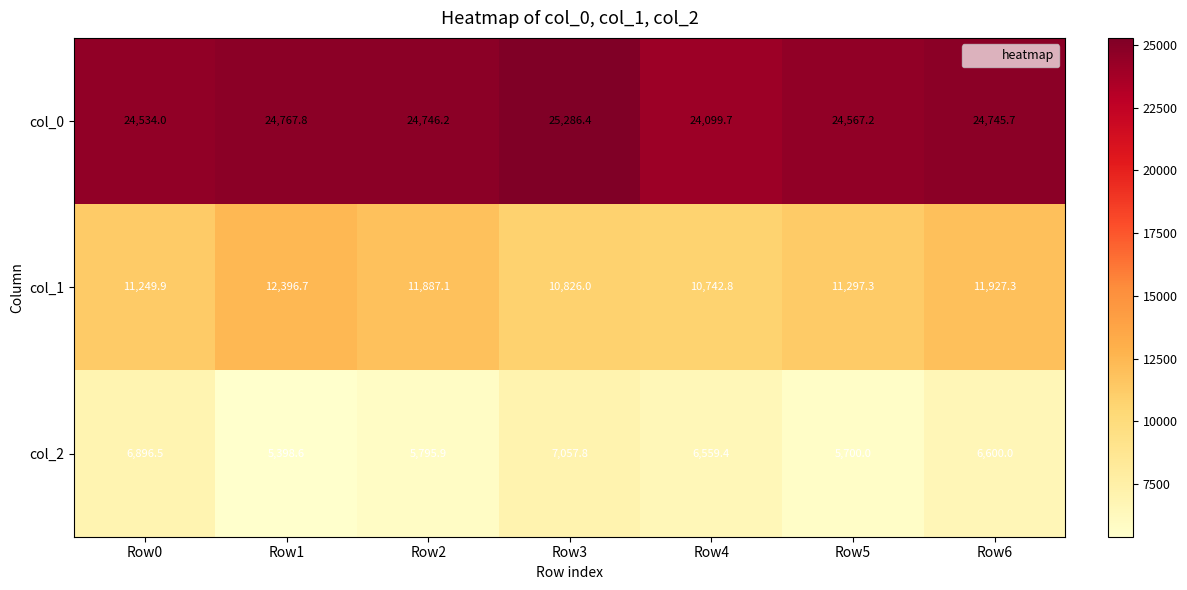

Which series changed the most between Row5 and Row6?

col_2